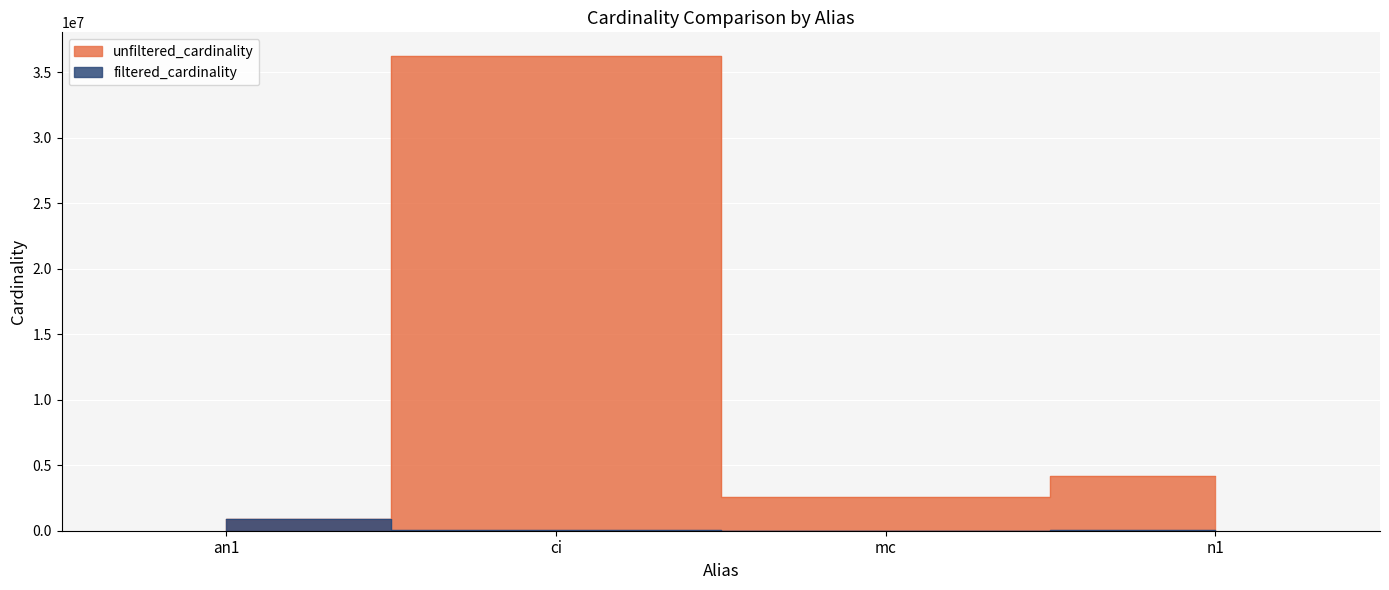

What is the total value across all series at mc?

2620443